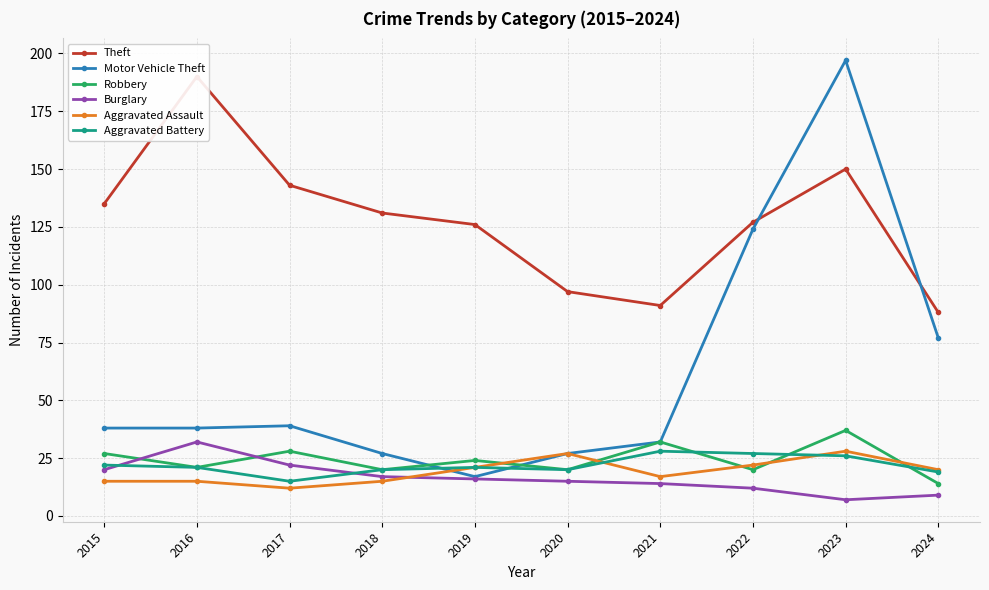

What is the value of the Robbery point at the 2nd from the left?

21